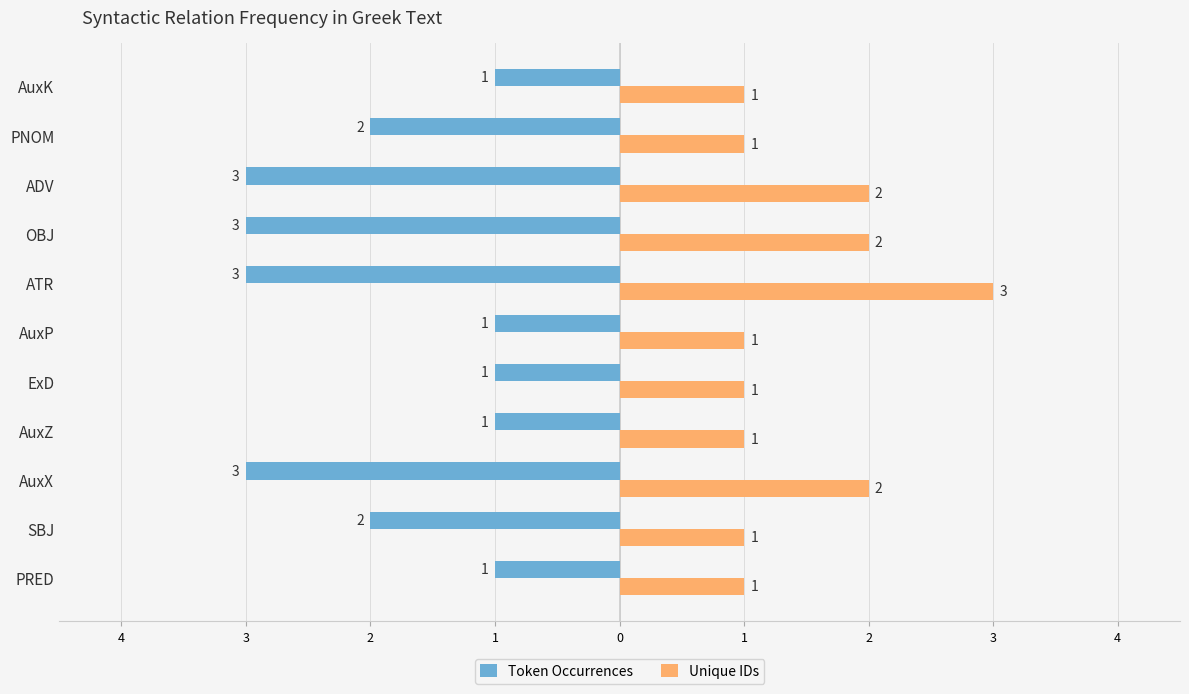

What are all the series names shown in the legend?

Token Occurrences, Unique IDs